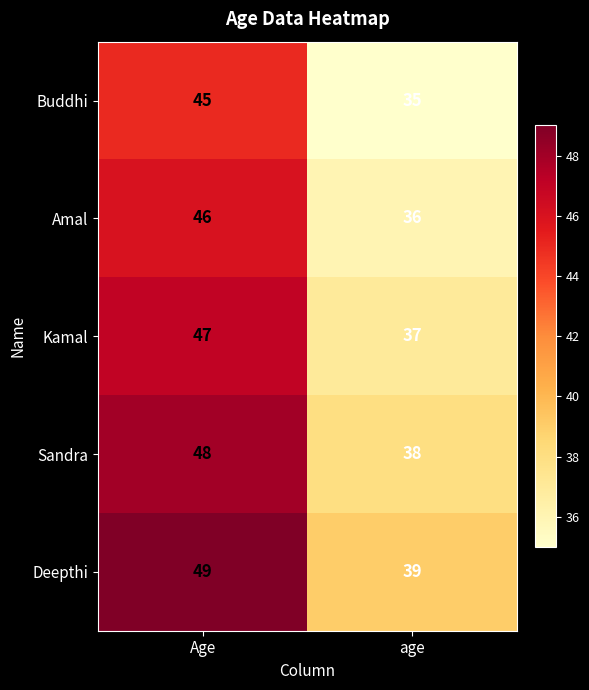

List the series in order of their peak value, lowest first.

Buddhi, Amal, Kamal, Sandra, Deepthi